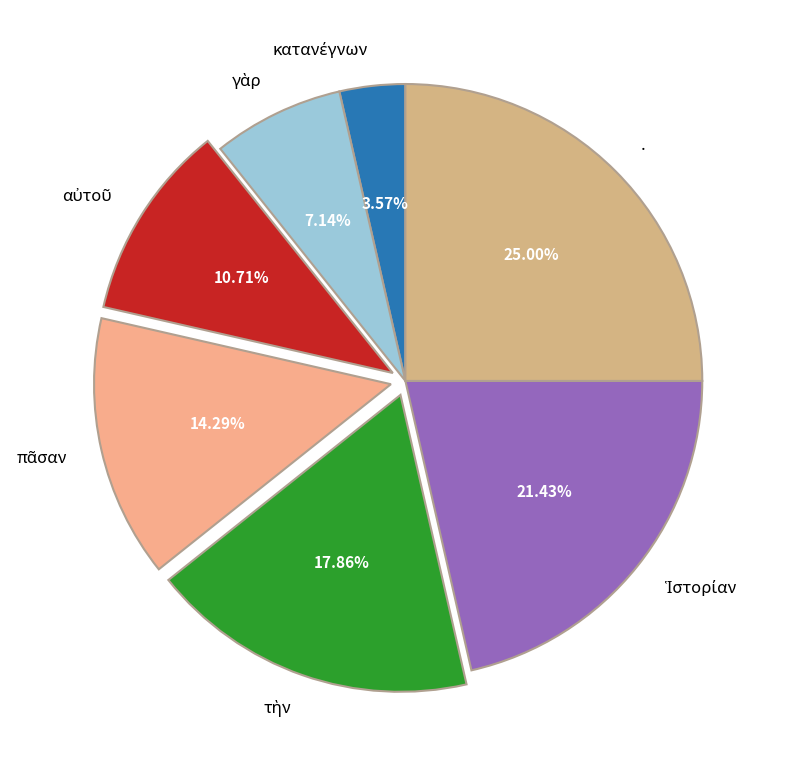

Which category has the biggest portion of the pie?

.